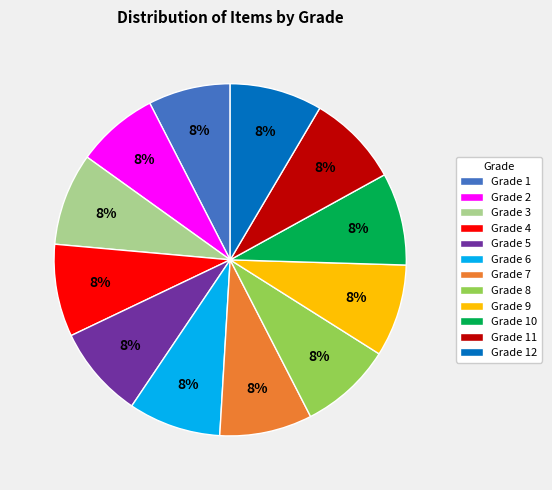

Do Grade 7 and Grade 2 together represent more than half of the pie?

No